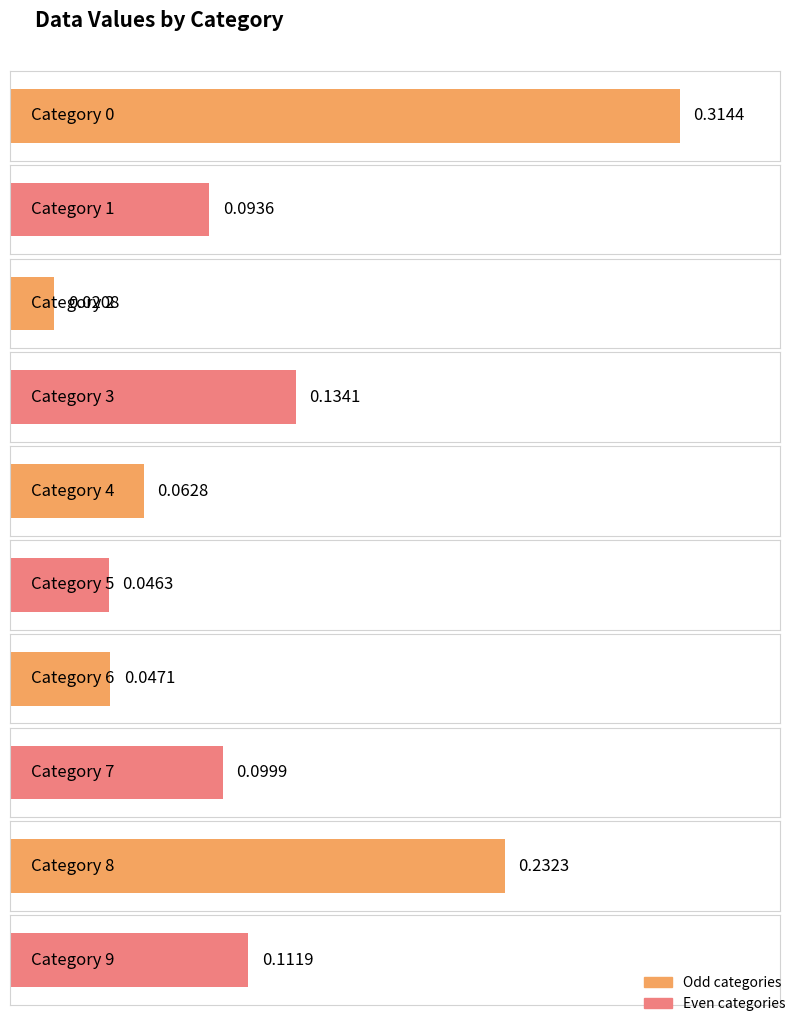

What is the change in value from 3 to 8?

+0.1